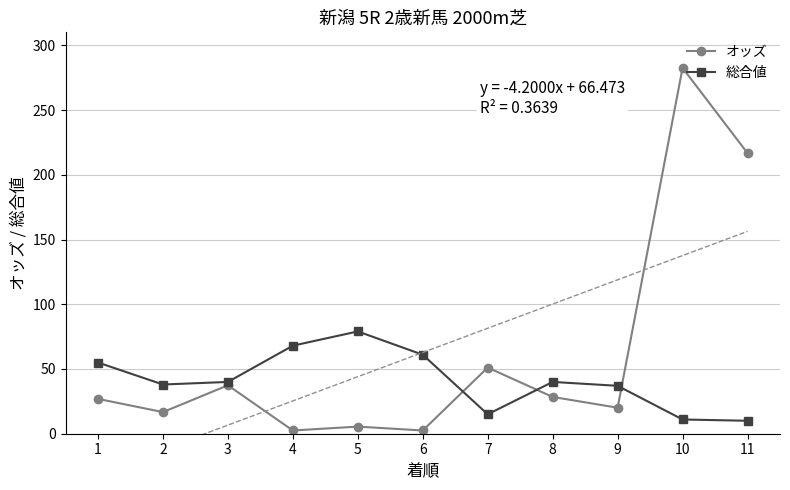

Is the value of オッズ at 5 greater than the value of 総合値 at 10?

No